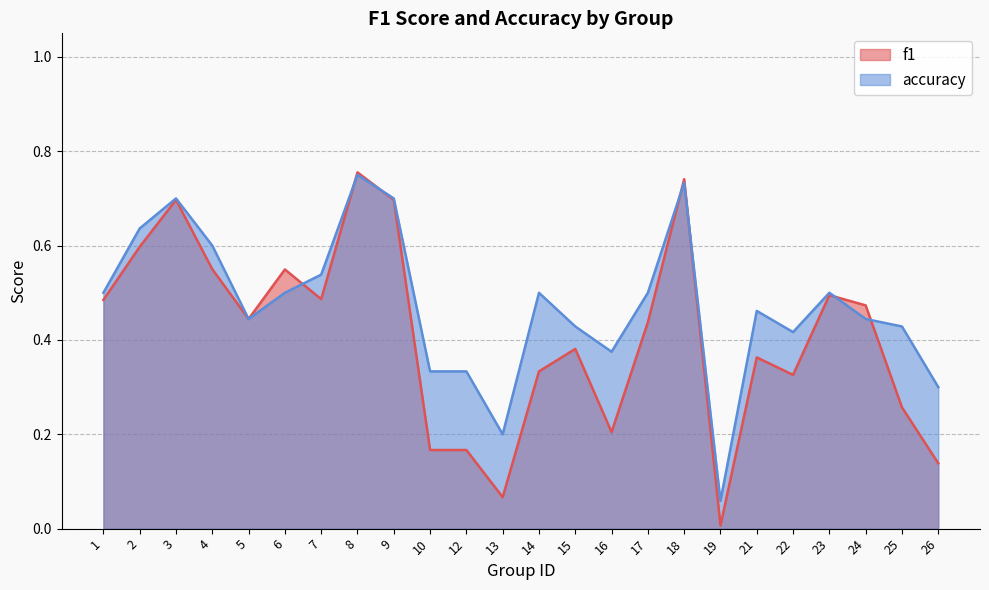

Reading left to right, list all the values displayed in this chart.

f1: 1=0.5	2=0.6	3=0.7	4=0.6	5=0.4	6=0.5	7=0.5	8=0.8	9=0.7	10=0.2	12=0.2	13=0.1	14=0.3	15=0.4	16=0.2	17=0.4	18=0.7	19=0.0	21=0.4	22=0.3	23=0.5	24=0.5	25=0.3	26=0.1
accuracy: 1=0.5	2=0.6	3=0.7	4=0.6	5=0.4	6=0.5	7=0.5	8=0.8	9=0.7	10=0.3	12=0.3	13=0.2	14=0.5	15=0.4	16=0.4	17=0.5	18=0.7	19=0.1	21=0.5	22=0.4	23=0.5	24=0.4	25=0.4	26=0.3